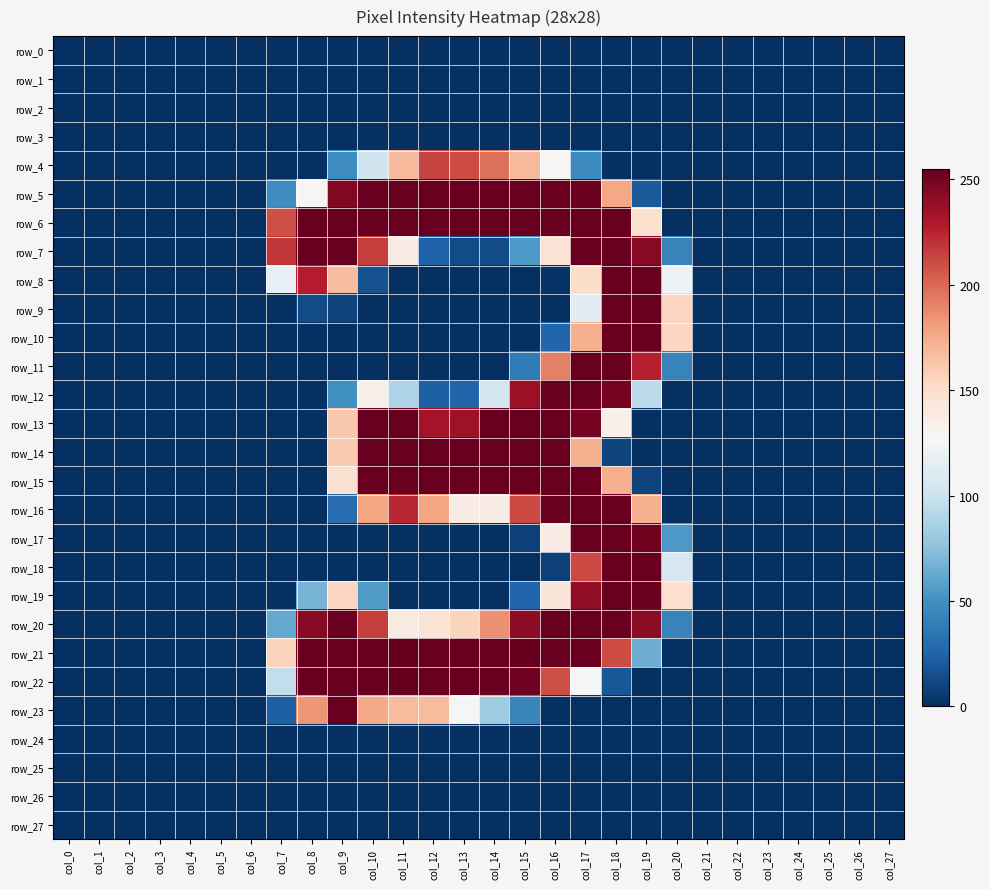

The value of row_17 at col_20 is 27. True or false?

False